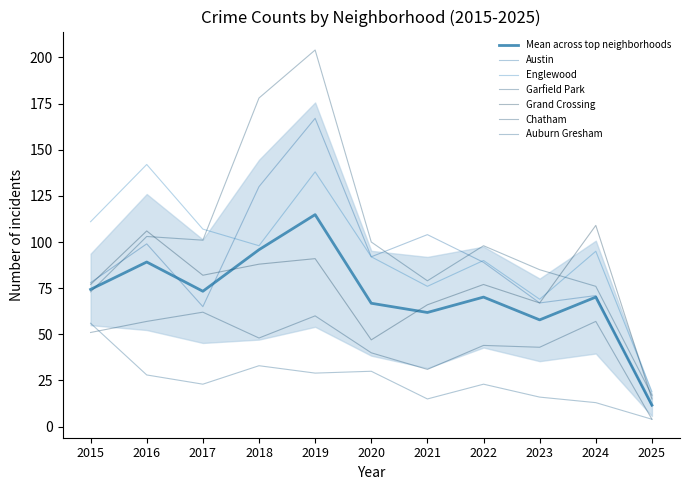

Rank the series by their maximum value, from lowest to highest.

Auburn Gresham, Chatham, Grand Crossing, Englewood, Austin, Garfield Park